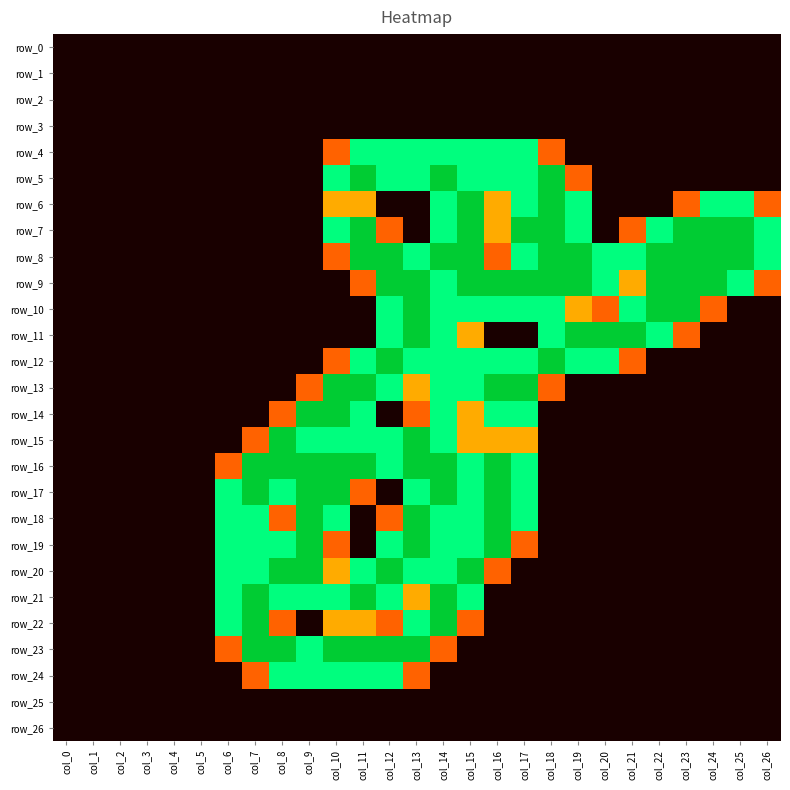

At which label is row_20 closest to 1?

col_10